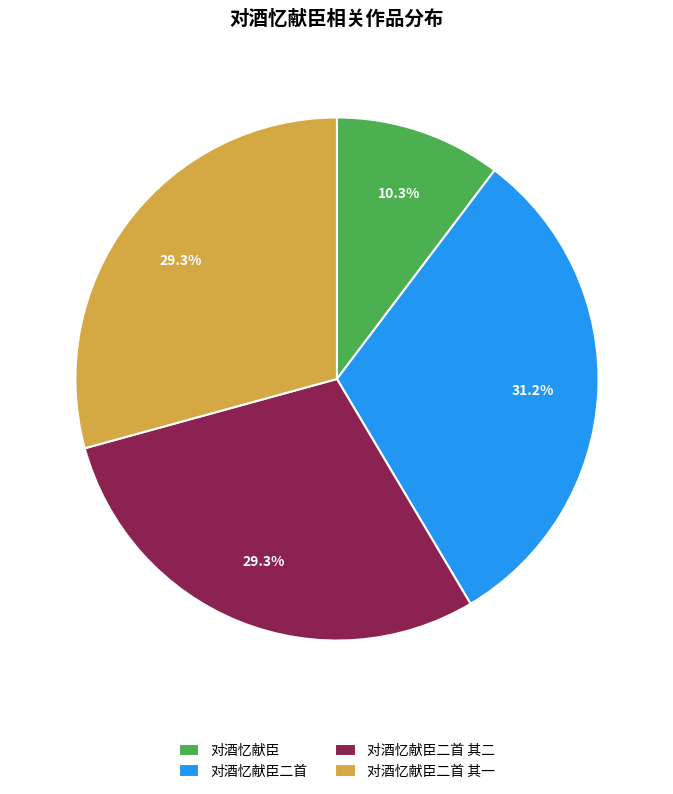

Is it true that 对酒忆献臣 is 1% of the pie?

False